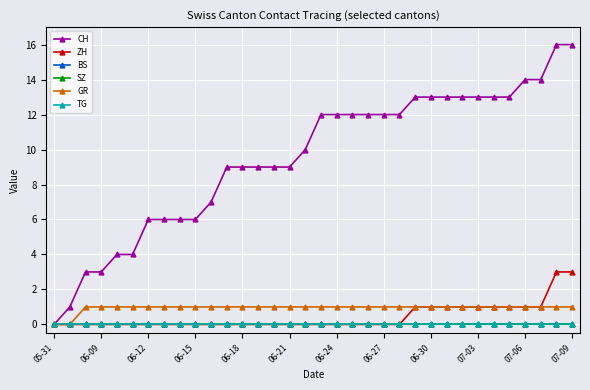

Is this an area chart (filled region under the line)?

No